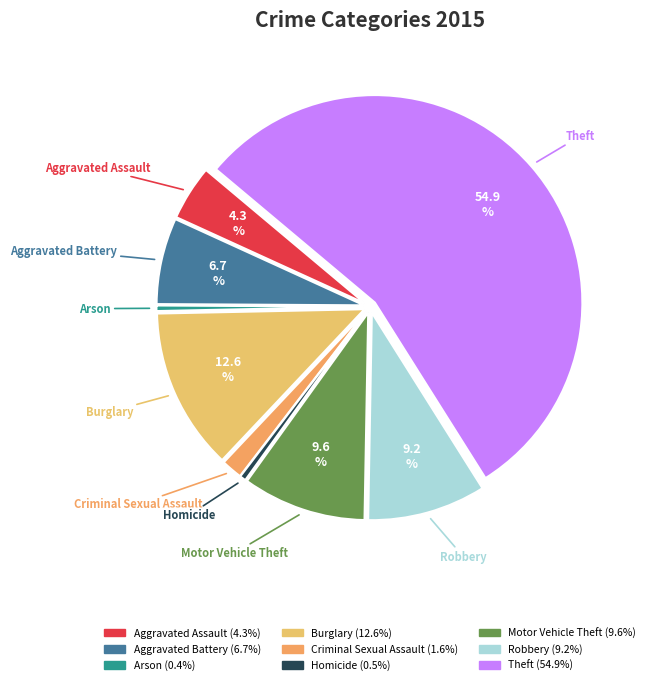

Which category has the biggest portion of the pie?

Theft